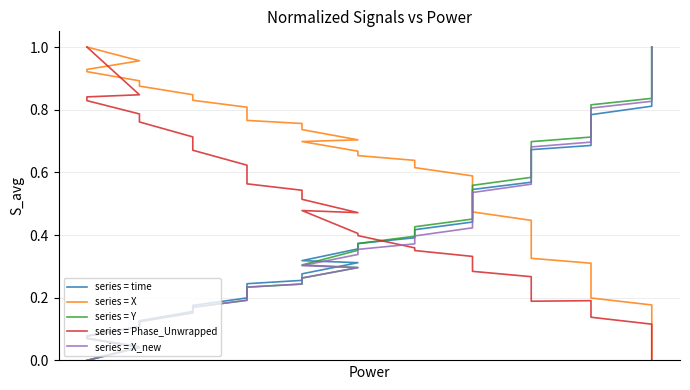

What is the difference between the maximum and minimum values in the series = time series?

1.0